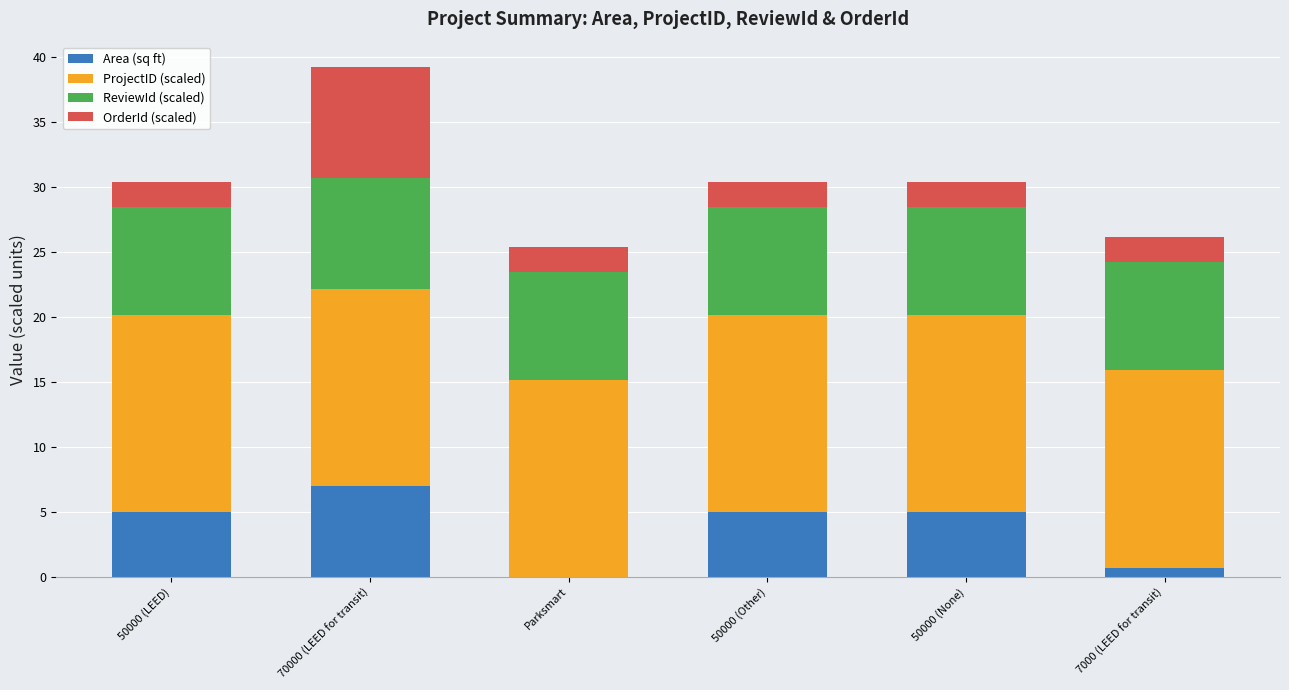

What value does the Area (sq ft) series have at 70000 (LEED for transit)?

7.0